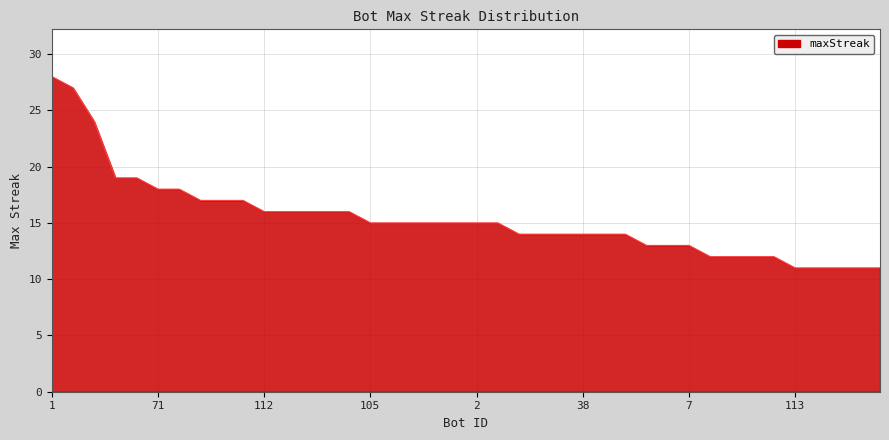

What is the difference between the maximum and minimum values?

17